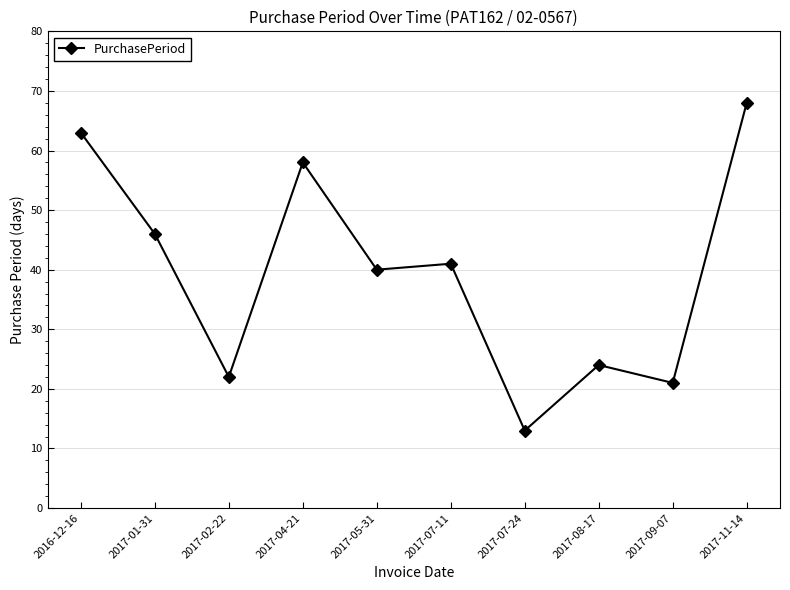

True or false: the data shows 24 at 2017-08-17.

True